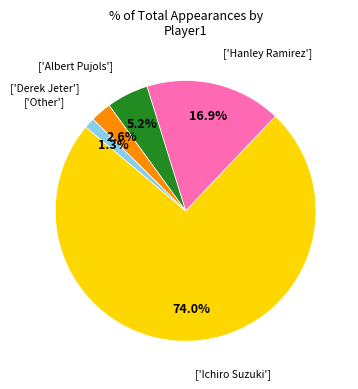

How many slices are in this pie chart?

5